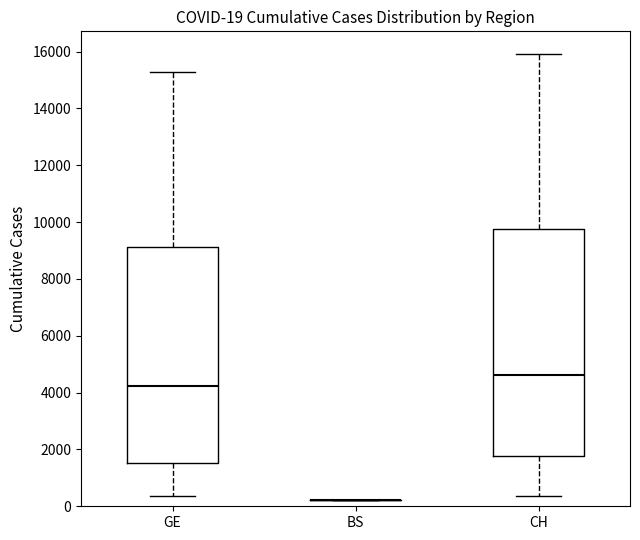

Comparing the boxes themselves (not the whiskers), which one is the tallest?

CH